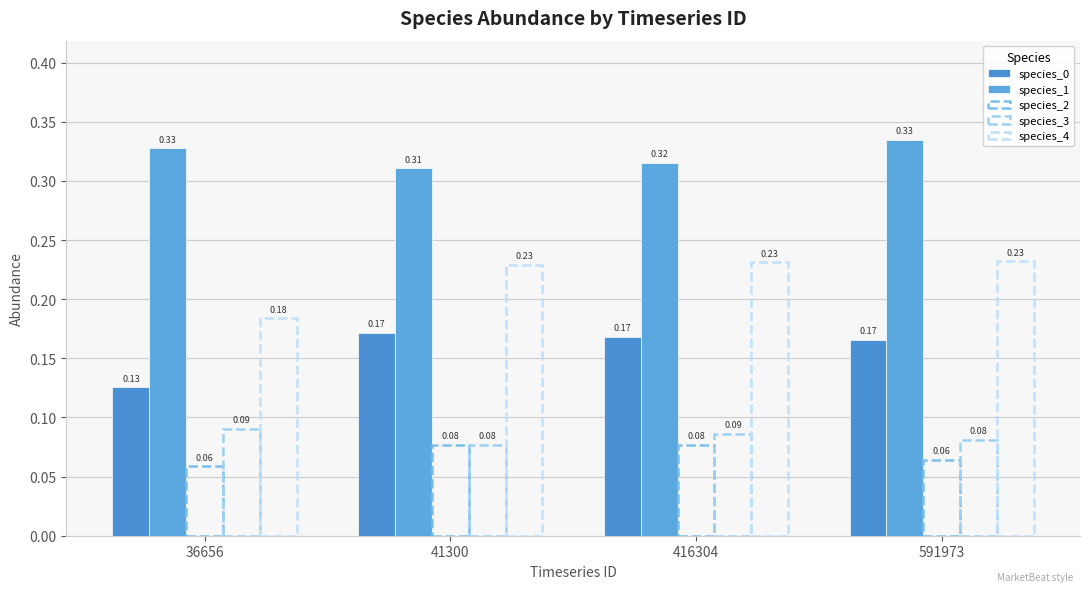

How many bars are there in each group?

5